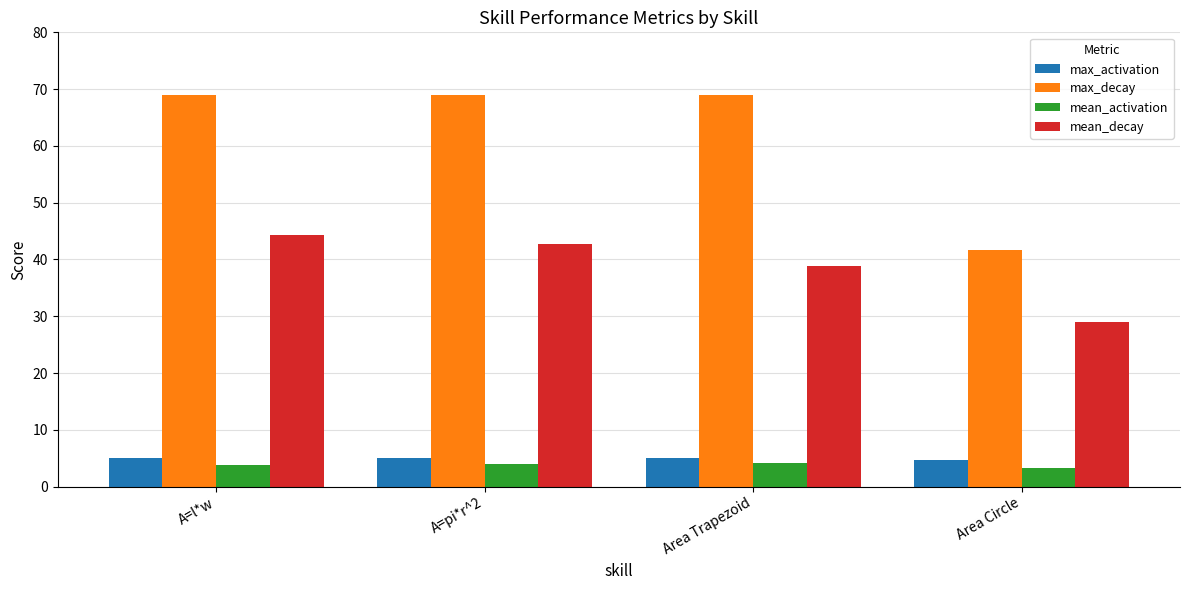

How many distinct data groups are displayed?

4